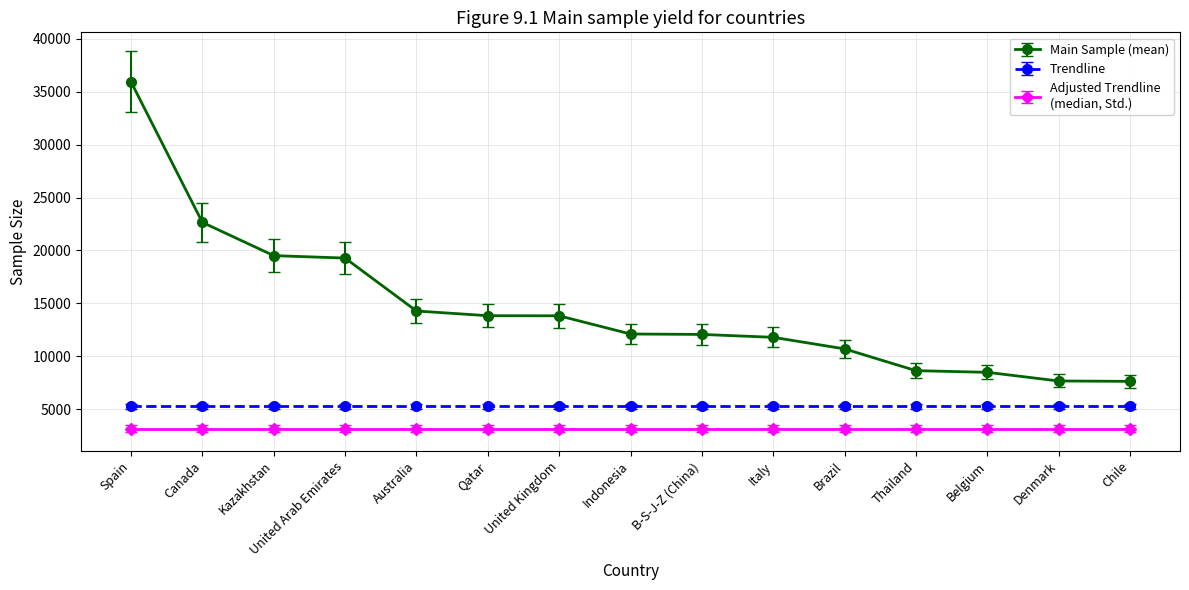

At which category is the sum across all series the highest?

Spain